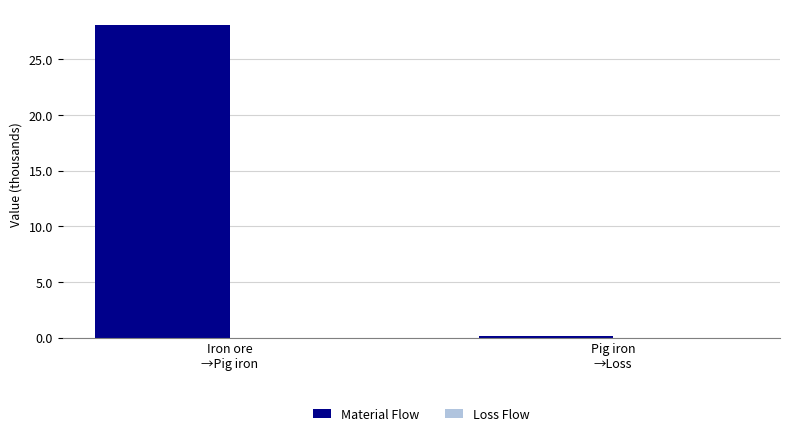

What is the maximum value shown in the chart?

28.1